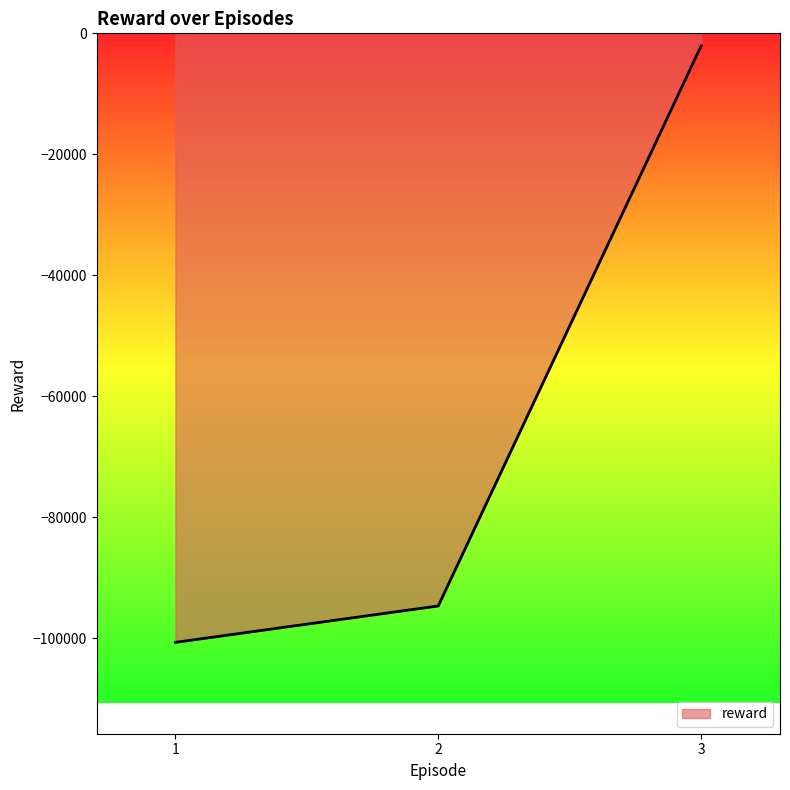

What is the sum of the values at 2 and 1?

-195394.8